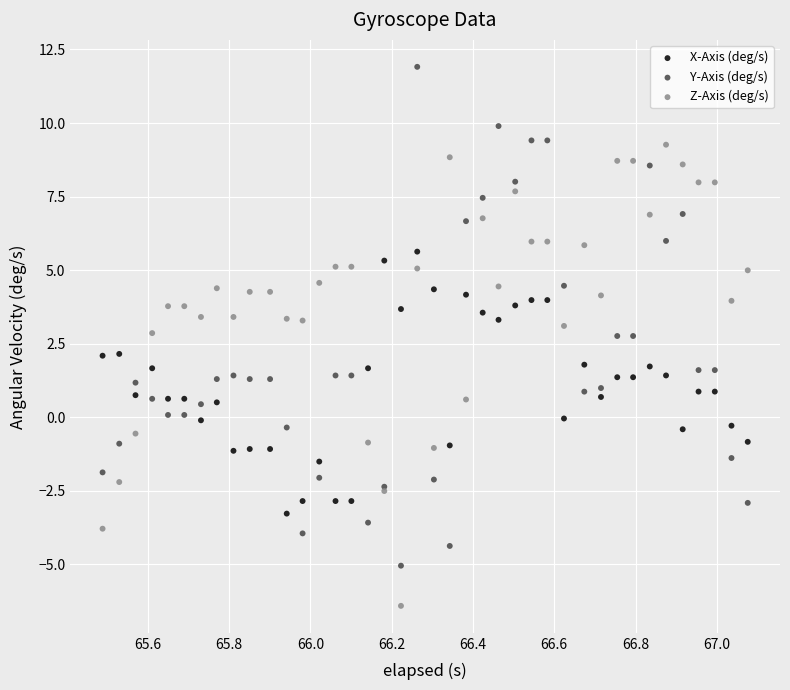

What are all the series names shown in the legend?

X-Axis (deg/s), Y-Axis (deg/s), Z-Axis (deg/s)